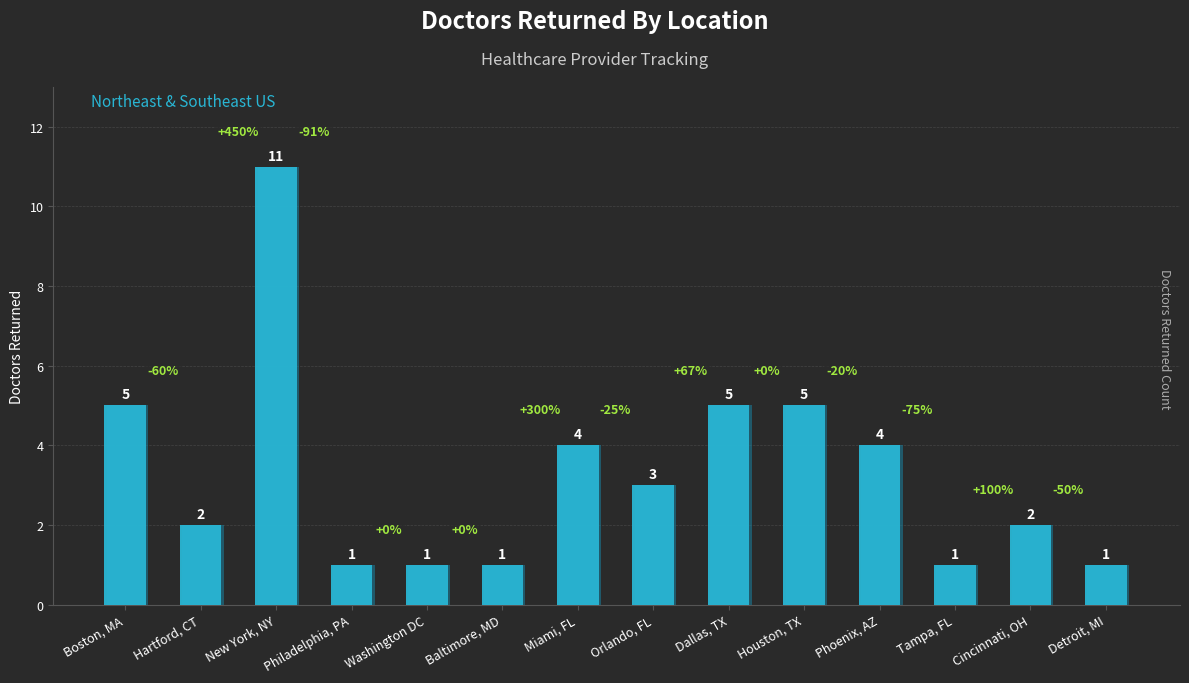

Reading left to right, transcribe all the data shown in this chart.

Boston, MA=5	Hartford, CT=2	New York, NY=11	Philadelphia, PA=1	Washington DC=1	Baltimore, MD=1	Miami, FL=4	Orlando, FL=3	Dallas, TX=5	Houston, TX=5	Phoenix, AZ=4	Tampa, FL=1	Cincinnati, OH=2	Detroit, MI=1